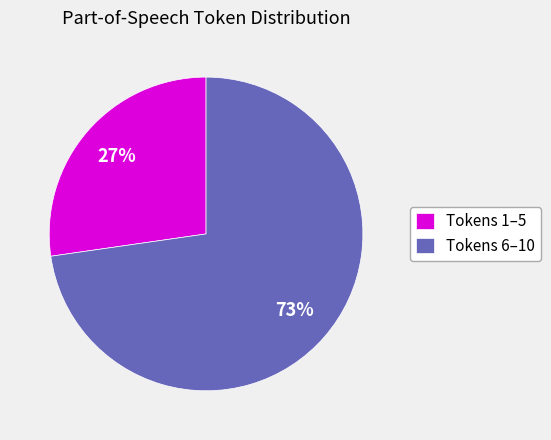

Which category has the biggest portion of the pie?

Tokens 6–10